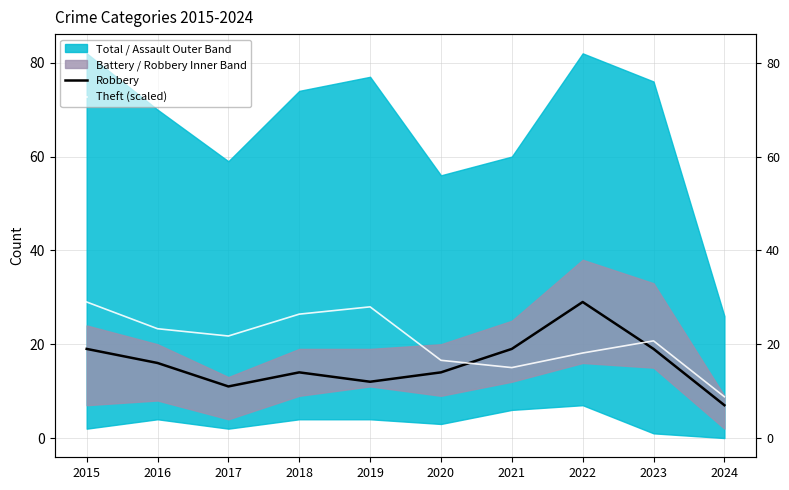

Reading left to right, transcribe all the data shown in this chart.

Robbery: 2015=19.0	2016=16.0	2017=11.0	2018=14.0	2019=12.0	2020=14.0	2021=19.0	2022=29.0	2023=19.0	2024=7.0
Theft (scaled): 2015=29.0	2016=23.3	2017=21.8	2018=26.4	2019=28.0	2020=16.6	2021=15.0	2022=18.1	2023=20.7	2024=8.8